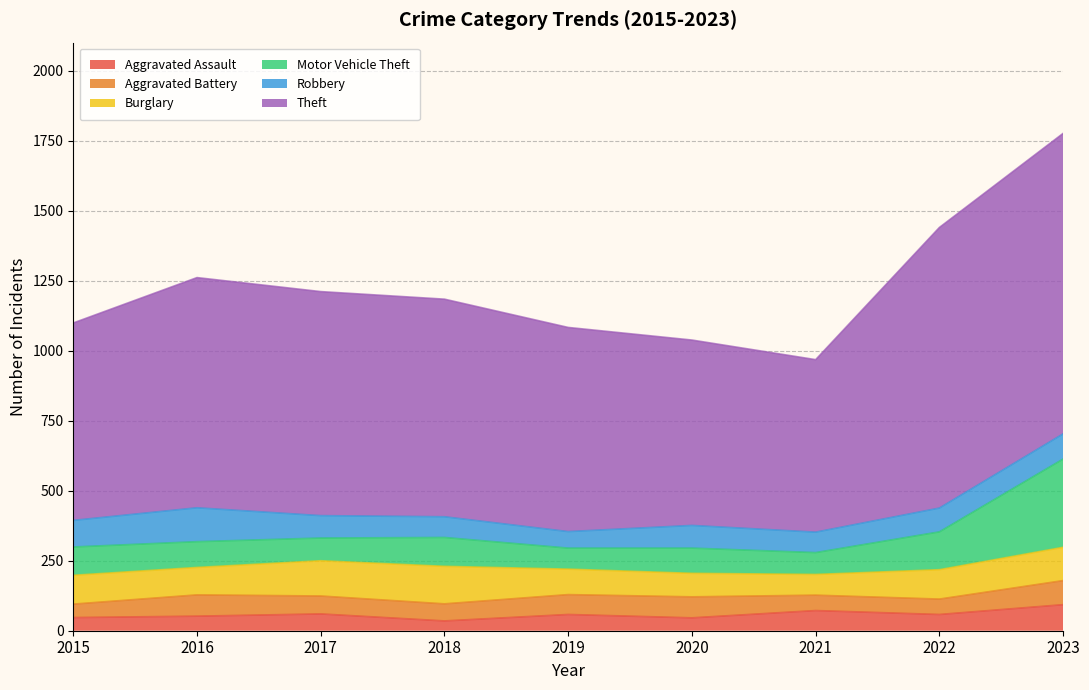

What are all the series names shown in the legend?

Aggravated Assault, Aggravated Battery, Burglary, Motor Vehicle Theft, Robbery, Theft